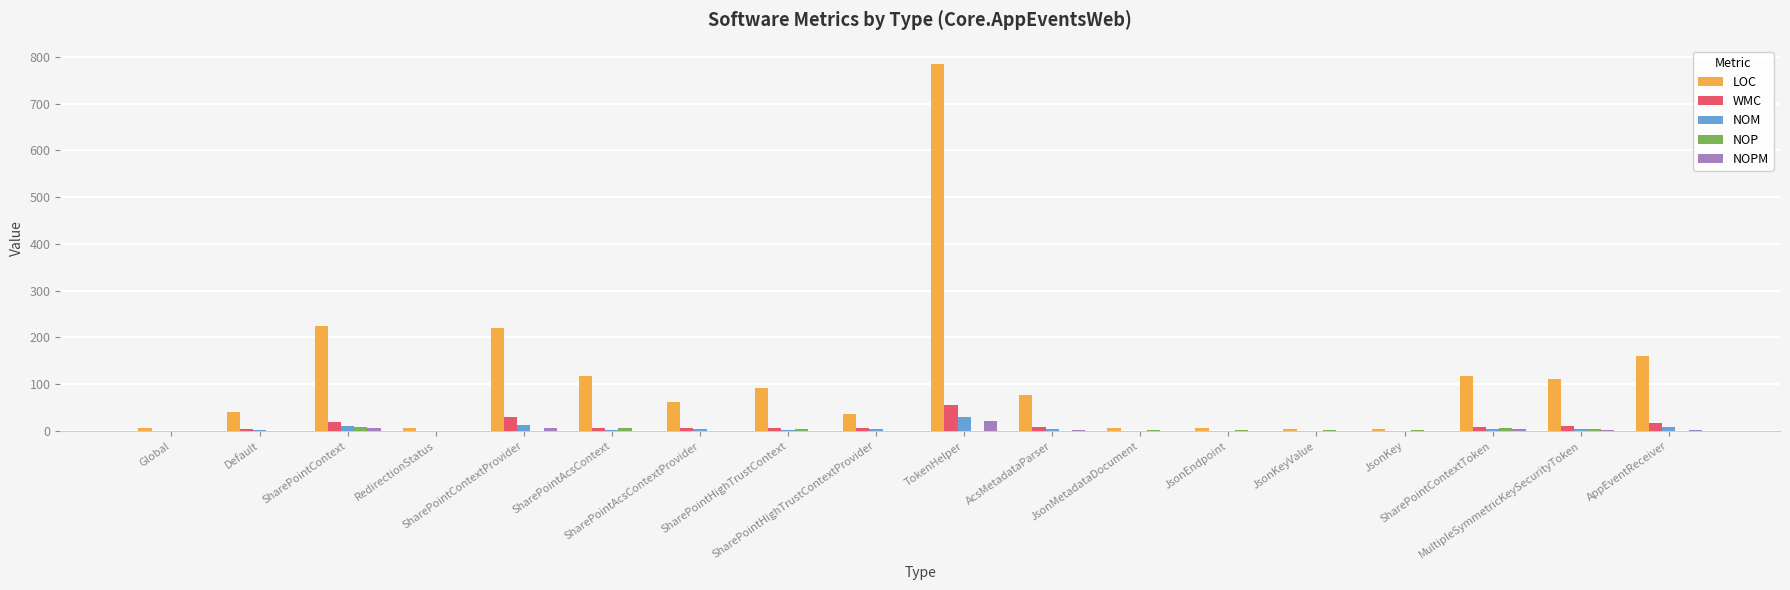

What is the highest value of the LOC series?

785